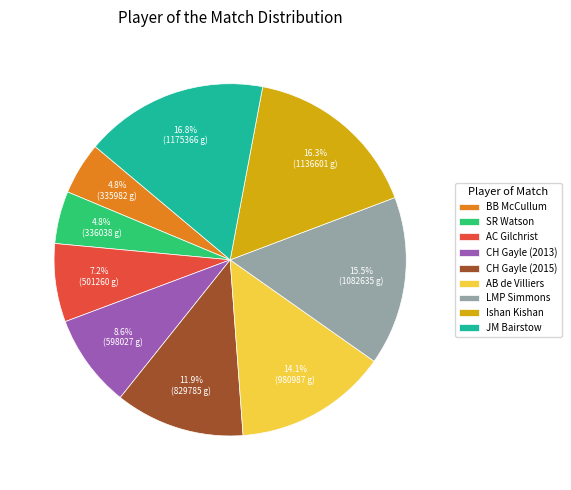

Is there a majority slice in this chart?

No